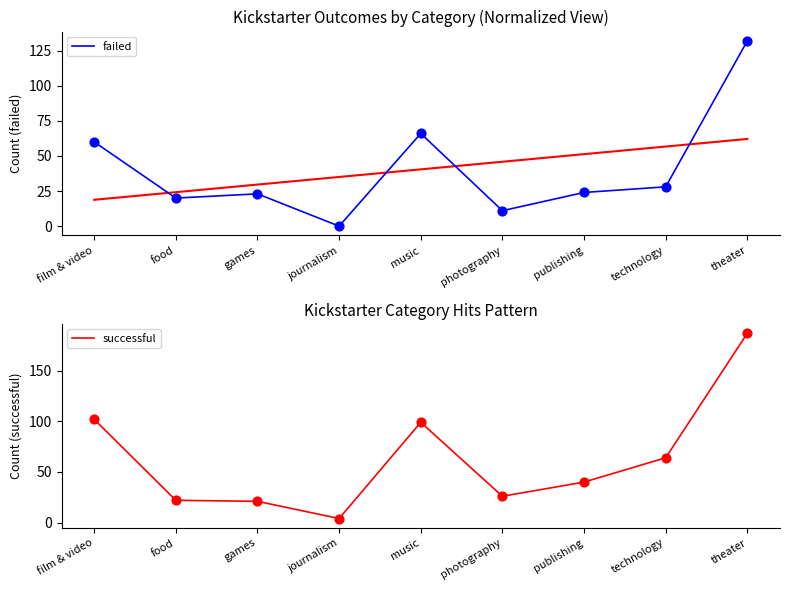

Which series reaches the minimum Y coordinate?

failed